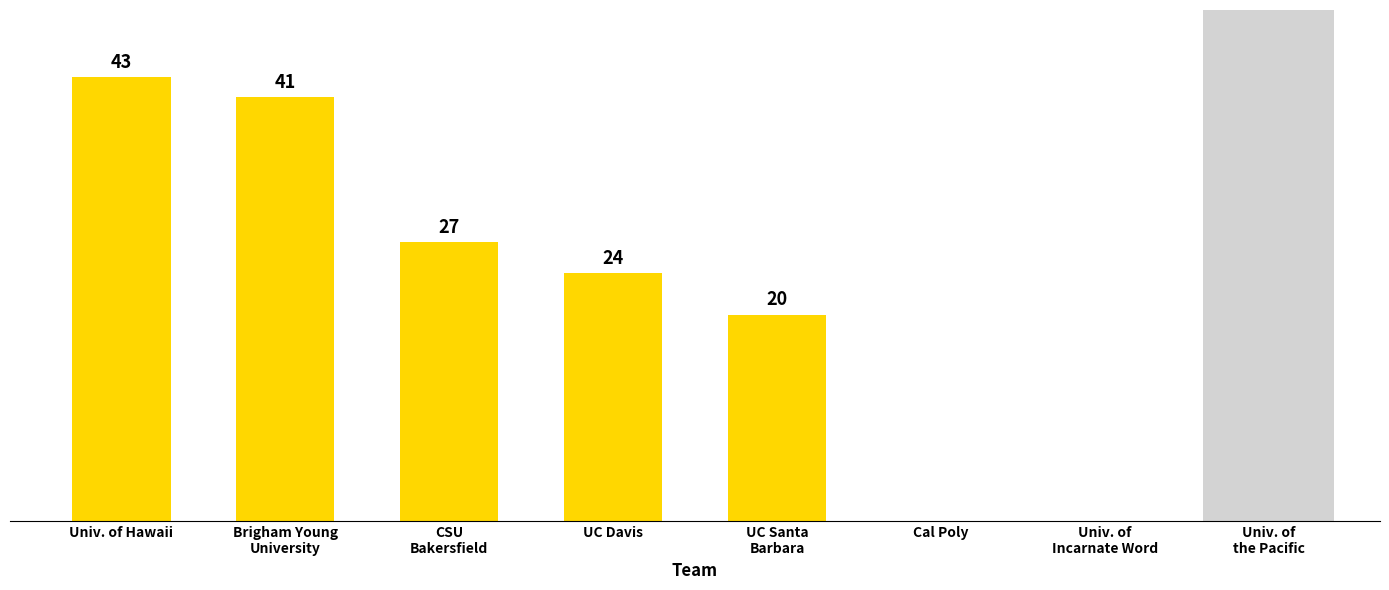

At which label does the data first exceed 24?

Univ. of Hawaii